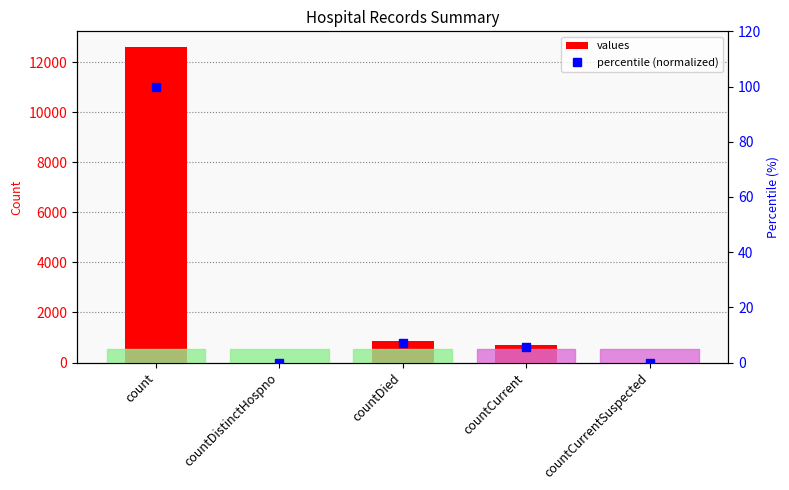

Which label corresponds to the largest value in the chart?

count